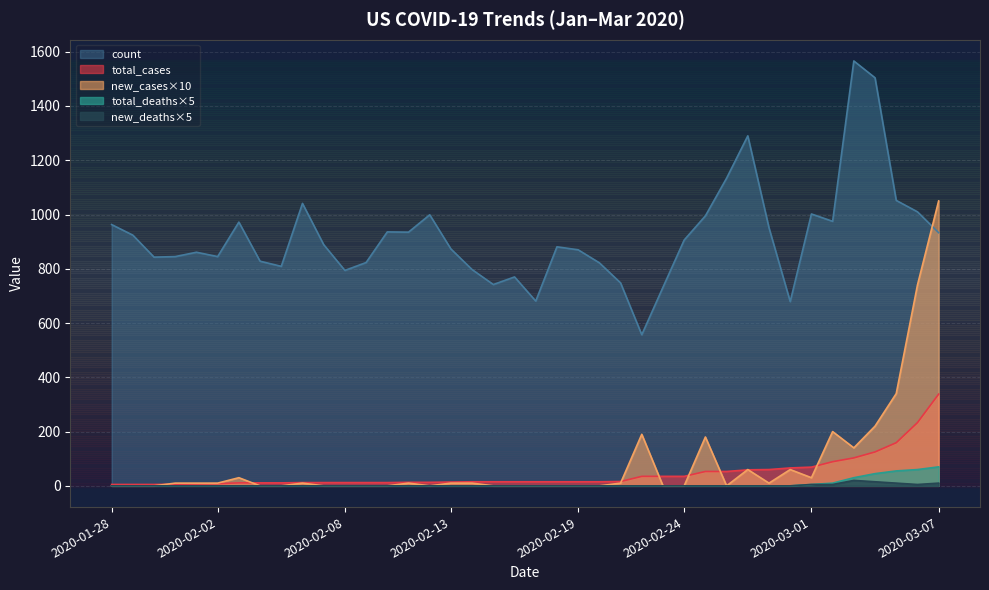

Which series has the largest total across all categories?

count